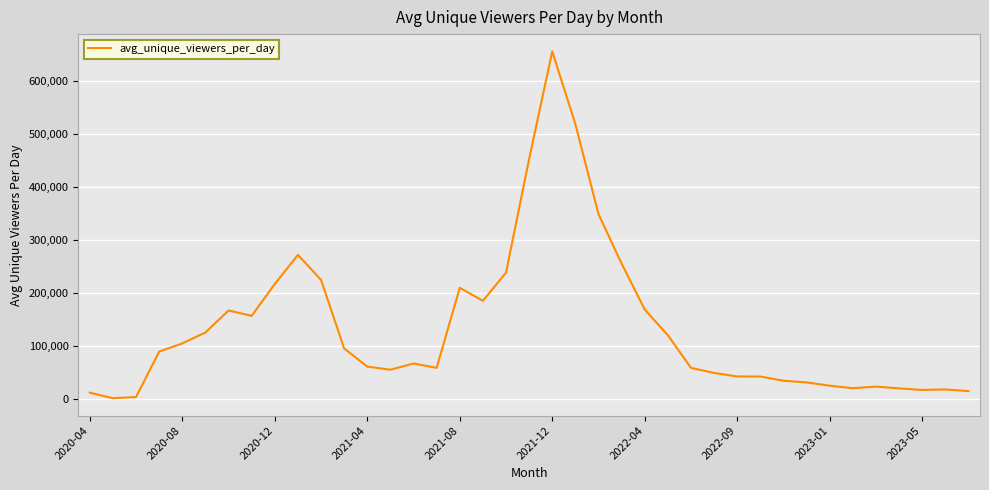

What is the difference between the maximum and minimum values?

653561